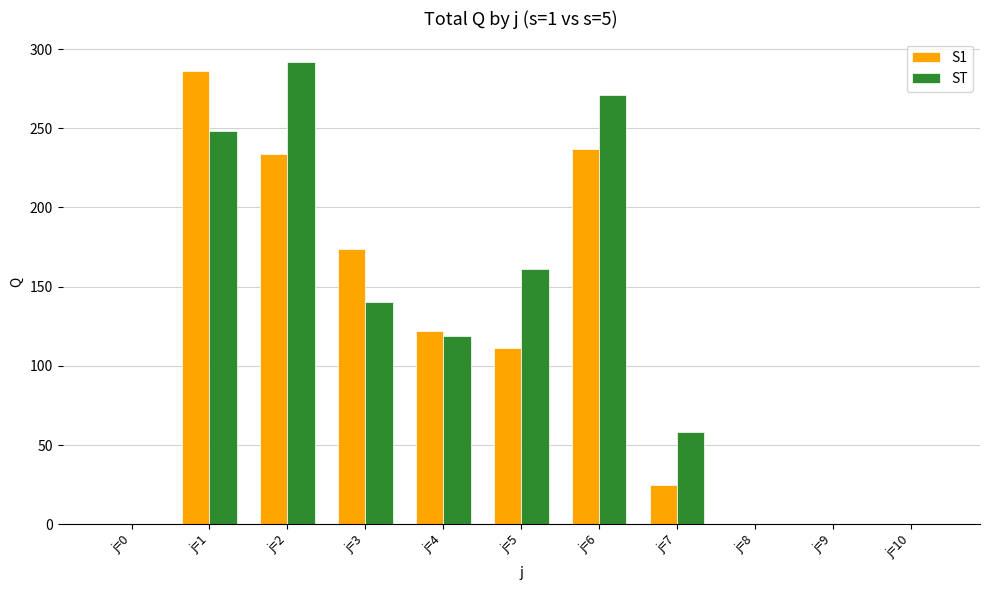

At which category is the sum across all series the highest?

j=1